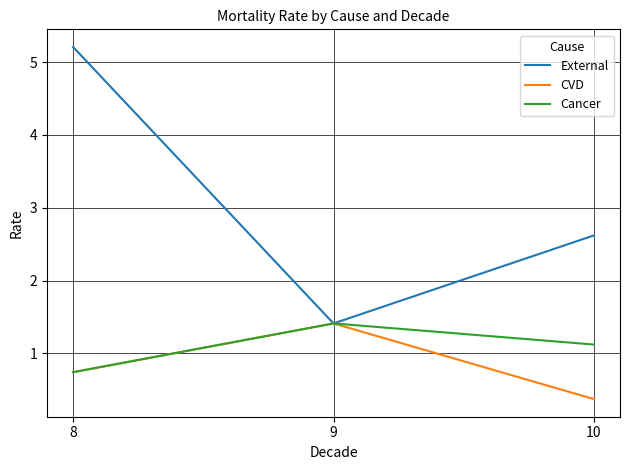

Reading right to left, extract all data points from this chart.

External: 10=2.6	9=1.4	8=5.2
CVD: 10=0.4	9=1.4	8=0.7
Cancer: 10=1.1	9=1.4	8=0.7